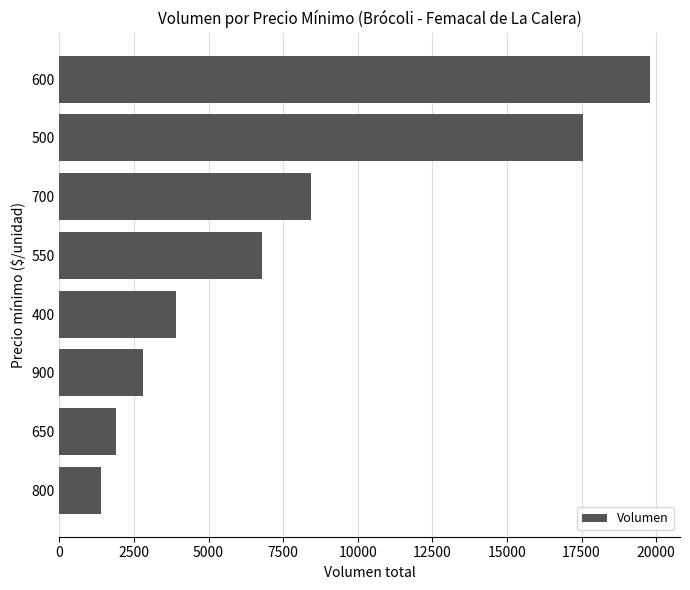

True or false: the data shows 1400 at 800.

True